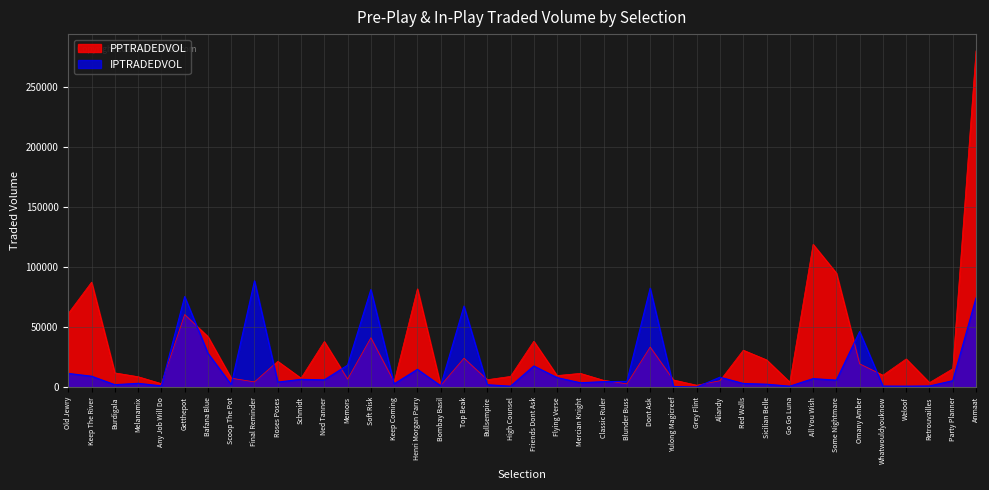

Is it true that PPTRADEDVOL equals 106104.1 at Old Jewry?

False